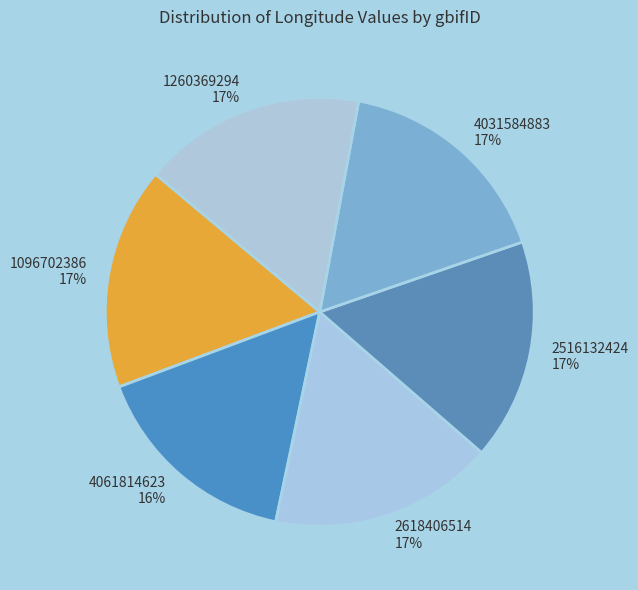

What is the smallest slice in the pie chart?

4061814623